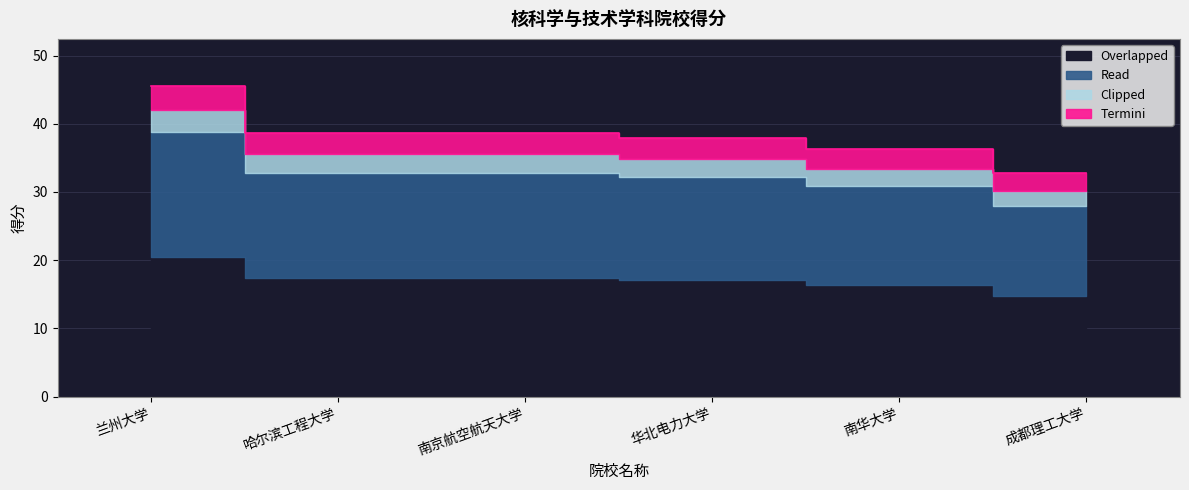

Which category has the highest value across all series?

兰州大学